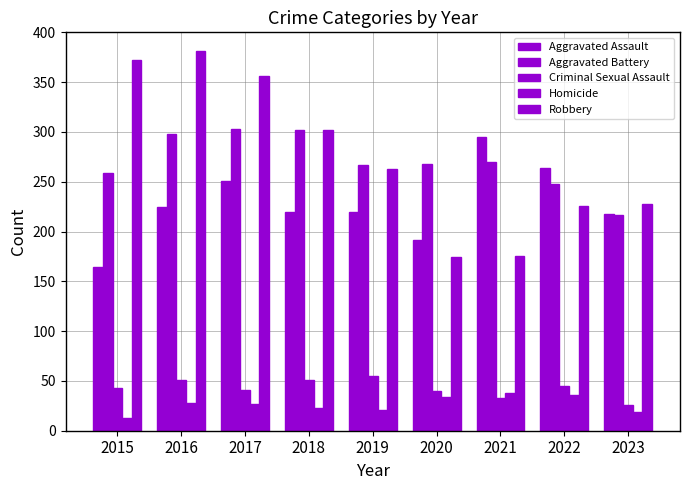

Count the number of categories in the chart.

9